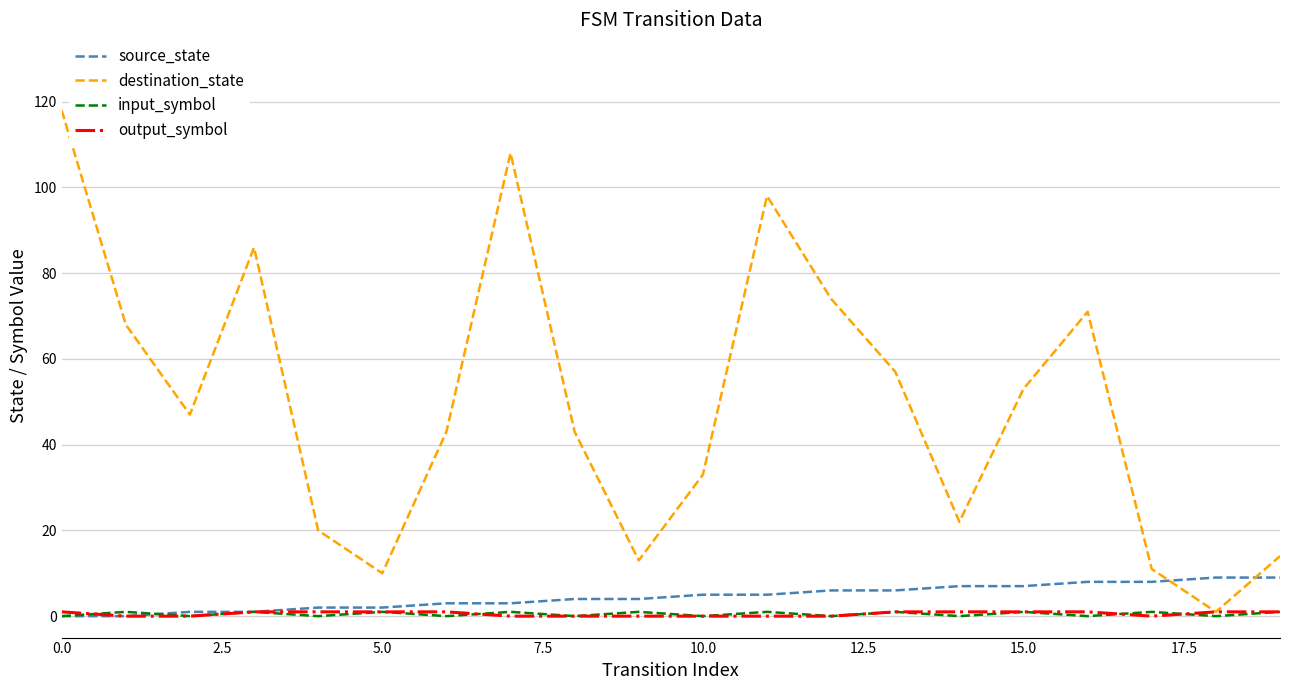

What are all the series names shown in the legend?

source_state, destination_state, input_symbol, output_symbol